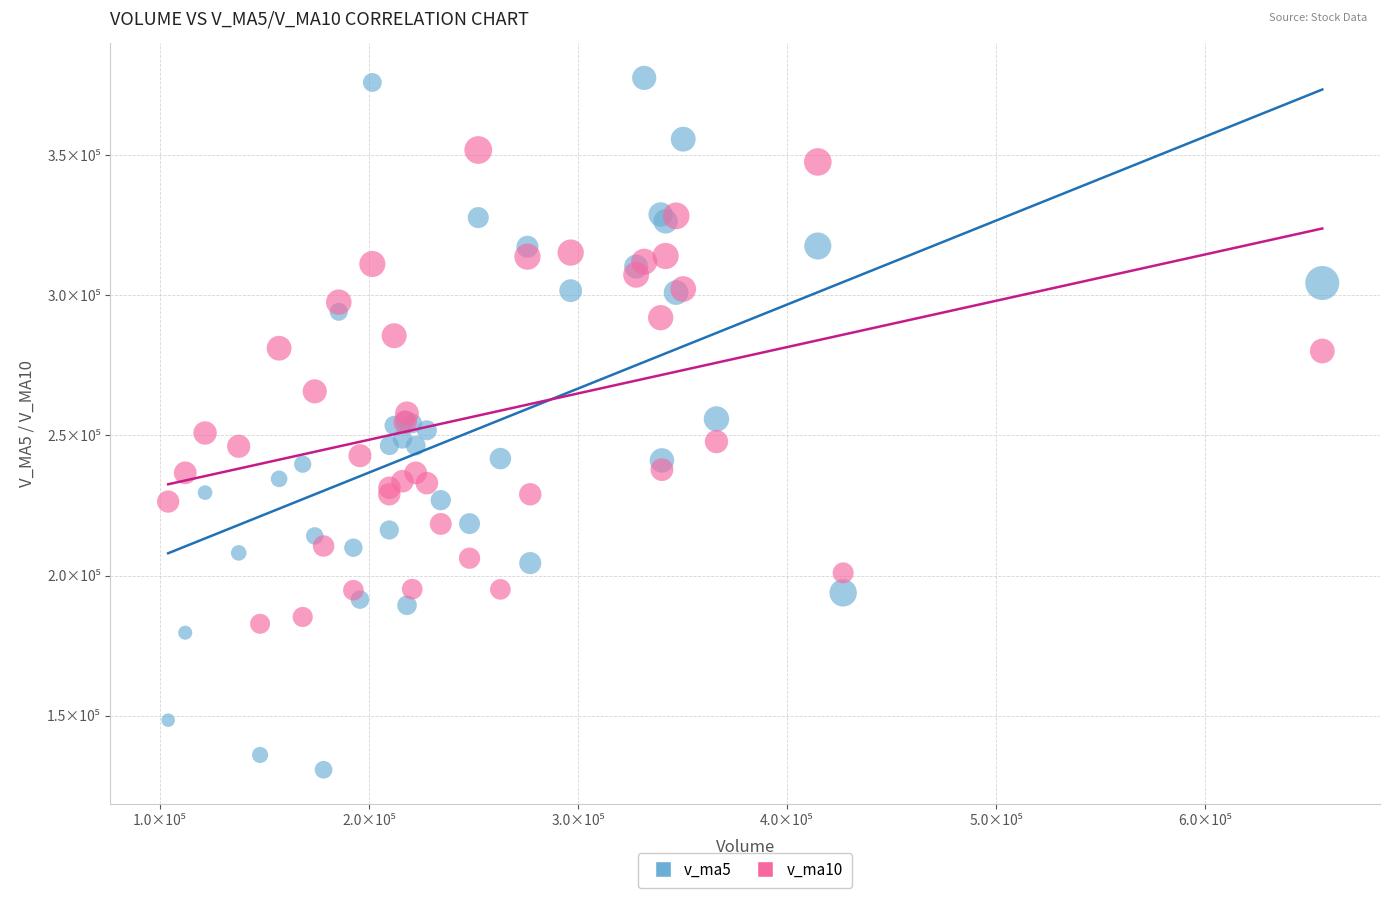

What are all the series names shown in the legend?

v_ma5, v_ma10